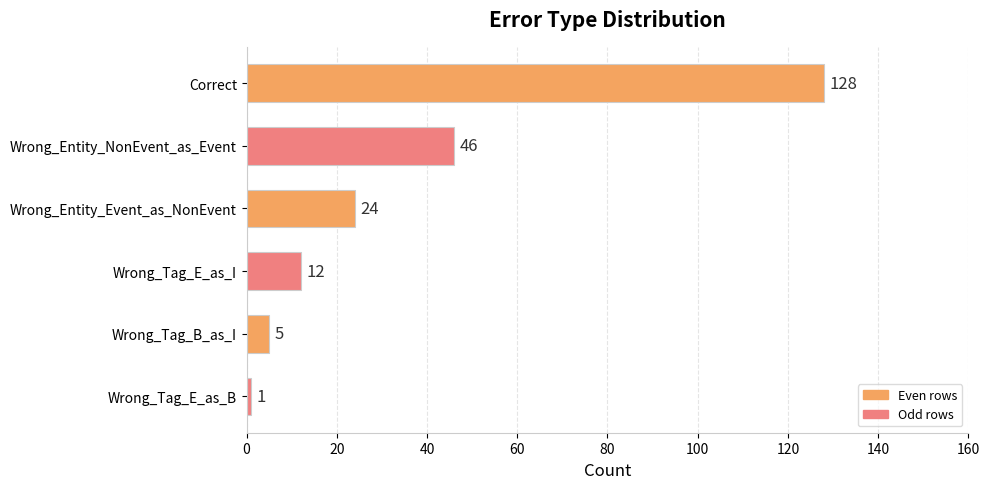

What is the value of the 5th bar from the top?

5